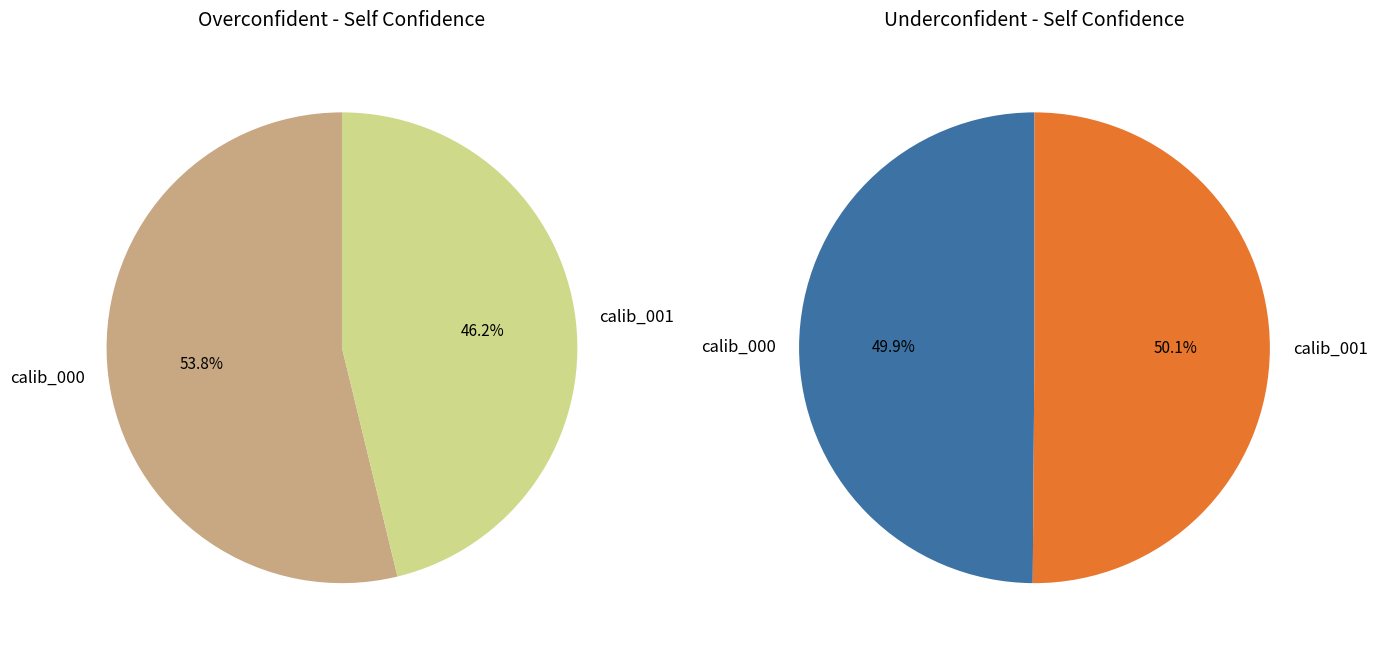

How many segments does this pie chart have?

2